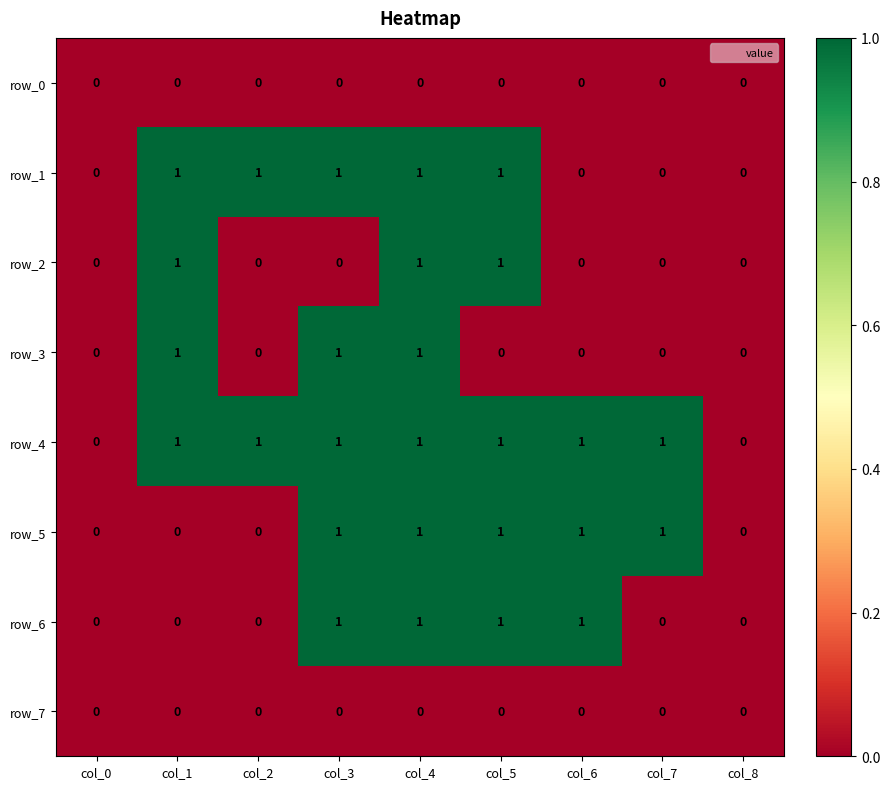

The value of row_3 at col_4 is 2. True or false?

False